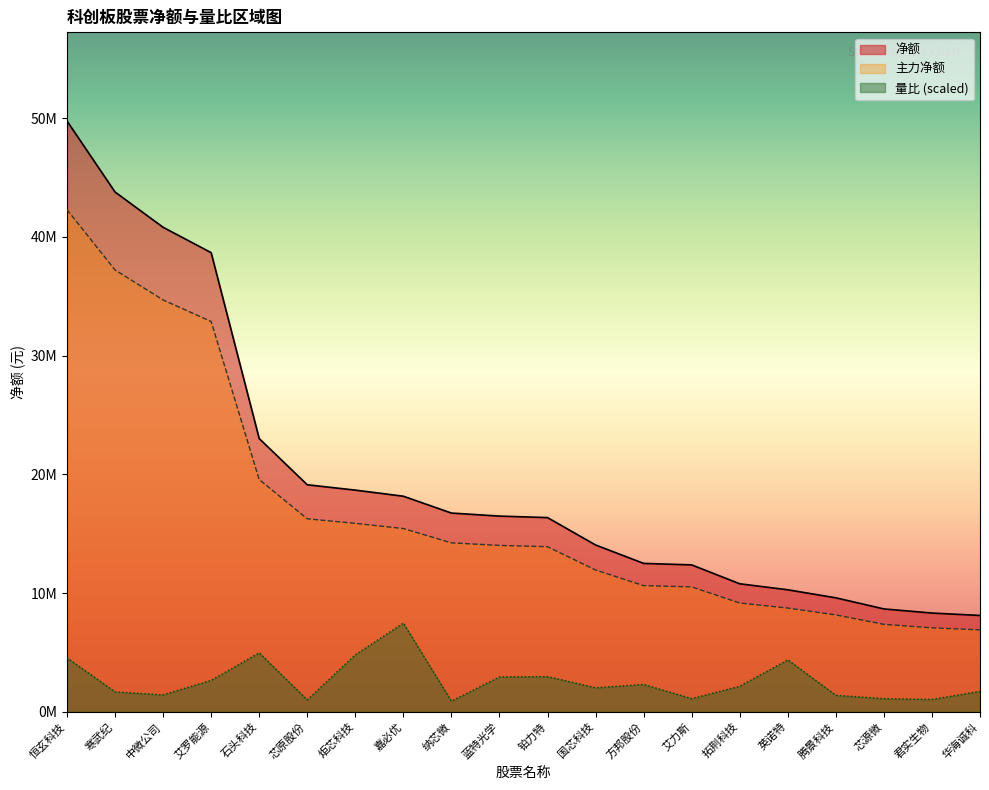

What is the difference between the second highest and minimum values in the 量比 series?

4073592.5